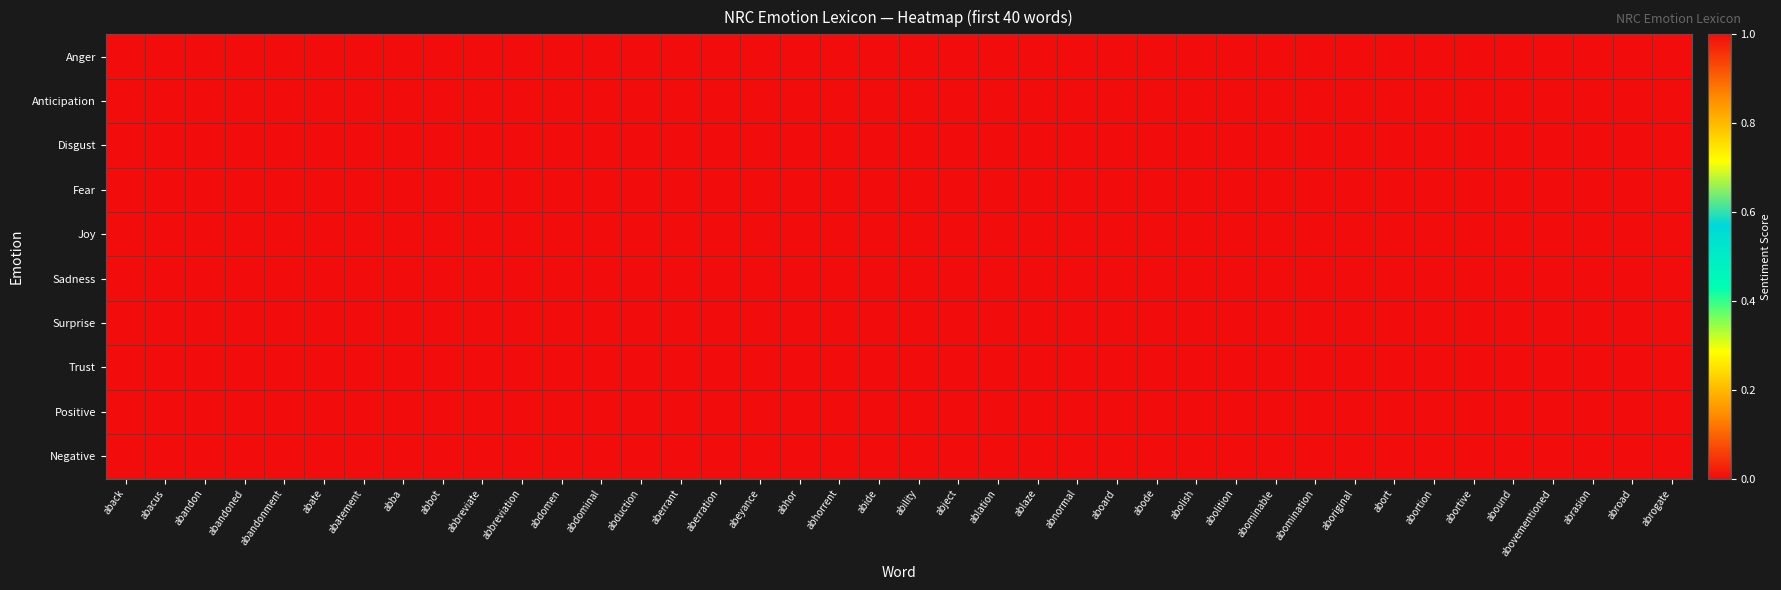

Reading right to left, extract all data points from this chart.

Anger: abrogate=0	abroad=0	abrasion=0	abovementioned=0	abound=0	abortive=0	abortion=0	abort=0	aboriginal=0	abomination=1	abominable=0	abolition=0	abolish=1	abode=0	aboard=0	abnormal=0	ablaze=0	ablation=0	abject=0	ability=0	abide=0	abhorrent=1	abhor=1	abeyance=0	aberration=0	aberrant=0	abduction=0	abdominal=0	abdomen=0	abbreviation=0	abbreviate=0	abbot=0	abba=0	abatement=0	abate=0	abandonment=1	abandoned=1	abandon=0	abacus=0	aback=0
Anticipation: abrogate=0	abroad=0	abrasion=0	abovementioned=0	abound=0	abortive=0	abortion=0	abort=0	aboriginal=0	abomination=0	abominable=0	abolition=0	abolish=0	abode=0	aboard=0	abnormal=0	ablaze=0	ablation=0	abject=0	ability=0	abide=0	abhorrent=0	abhor=0	abeyance=0	aberration=0	aberrant=0	abduction=0	abdominal=0	abdomen=0	abbreviation=0	abbreviate=0	abbot=0	abba=0	abatement=0	abate=0	abandonment=0	abandoned=0	abandon=0	abacus=0	aback=0
Disgust: abrogate=0	abroad=0	abrasion=0	abovementioned=0	abound=0	abortive=0	abortion=1	abort=0	aboriginal=0	abomination=1	abominable=1	abolition=0	abolish=0	abode=0	aboard=0	abnormal=1	ablaze=0	ablation=0	abject=1	ability=0	abide=0	abhorrent=1	abhor=1	abeyance=0	aberration=1	aberrant=0	abduction=0	abdominal=0	abdomen=0	abbreviation=0	abbreviate=0	abbot=0	abba=0	abatement=0	abate=0	abandonment=0	abandoned=0	abandon=0	abacus=0	aback=0
Fear: abrogate=0	abroad=0	abrasion=0	abovementioned=0	abound=0	abortive=0	abortion=1	abort=0	aboriginal=0	abomination=0	abominable=1	abolition=0	abolish=0	abode=0	aboard=0	abnormal=0	ablaze=0	ablation=0	abject=0	ability=0	abide=0	abhorrent=1	abhor=1	abeyance=0	aberration=0	aberrant=0	abduction=1	abdominal=0	abdomen=0	abbreviation=0	abbreviate=0	abbot=0	abba=0	abatement=0	abate=0	abandonment=1	abandoned=1	abandon=1	abacus=0	aback=0
Joy: abrogate=0	abroad=0	abrasion=0	abovementioned=0	abound=0	abortive=0	abortion=0	abort=0	aboriginal=0	abomination=0	abominable=0	abolition=0	abolish=0	abode=0	aboard=0	abnormal=0	ablaze=0	ablation=0	abject=0	ability=0	abide=0	abhorrent=0	abhor=0	abeyance=0	aberration=0	aberrant=0	abduction=0	abdominal=0	abdomen=0	abbreviation=0	abbreviate=0	abbot=0	abba=0	abatement=0	abate=0	abandonment=0	abandoned=0	abandon=0	abacus=0	aback=0
Sadness: abrogate=0	abroad=0	abrasion=0	abovementioned=0	abound=0	abortive=1	abortion=1	abort=0	aboriginal=0	abomination=0	abominable=0	abolition=0	abolish=0	abode=0	aboard=0	abnormal=0	ablaze=0	ablation=0	abject=0	ability=0	abide=0	abhorrent=0	abhor=0	abeyance=0	aberration=0	aberrant=0	abduction=1	abdominal=0	abdomen=0	abbreviation=0	abbreviate=0	abbot=0	abba=0	abatement=0	abate=0	abandonment=1	abandoned=1	abandon=1	abacus=0	aback=0
Surprise: abrogate=0	abroad=0	abrasion=0	abovementioned=0	abound=0	abortive=0	abortion=0	abort=0	aboriginal=0	abomination=0	abominable=0	abolition=0	abolish=0	abode=0	aboard=0	abnormal=0	ablaze=0	ablation=0	abject=0	ability=0	abide=0	abhorrent=0	abhor=0	abeyance=0	aberration=0	aberrant=0	abduction=1	abdominal=0	abdomen=0	abbreviation=0	abbreviate=0	abbot=0	abba=0	abatement=0	abate=0	abandonment=1	abandoned=0	abandon=0	abacus=0	aback=0
Trust: abrogate=0	abroad=0	abrasion=0	abovementioned=1	abound=0	abortive=0	abortion=0	abort=0	aboriginal=0	abomination=0	abominable=0	abolition=0	abolish=0	abode=0	aboard=0	abnormal=0	ablaze=0	ablation=0	abject=0	ability=0	abide=0	abhorrent=0	abhor=0	abeyance=0	aberration=0	aberrant=0	abduction=0	abdominal=0	abdomen=0	abbreviation=0	abbreviate=0	abbot=1	abba=0	abatement=0	abate=0	abandonment=0	abandoned=0	abandon=0	abacus=1	aback=0
Positive: abrogate=0	abroad=0	abrasion=0	abovementioned=1	abound=0	abortive=0	abortion=0	abort=0	aboriginal=0	abomination=0	abominable=0	abolition=0	abolish=0	abode=0	aboard=0	abnormal=0	ablaze=0	ablation=0	abject=0	ability=1	abide=0	abhorrent=0	abhor=0	abeyance=0	aberration=0	aberrant=0	abduction=0	abdominal=0	abdomen=0	abbreviation=0	abbreviate=0	abbot=0	abba=1	abatement=0	abate=0	abandonment=0	abandoned=0	abandon=0	abacus=0	aback=0
Negative: abrogate=1	abroad=0	abrasion=1	abovementioned=0	abound=0	abortive=1	abortion=1	abort=1	aboriginal=0	abomination=1	abominable=1	abolition=1	abolish=1	abode=0	aboard=0	abnormal=1	ablaze=0	ablation=0	abject=1	ability=0	abide=0	abhorrent=1	abhor=1	abeyance=0	aberration=1	aberrant=1	abduction=1	abdominal=0	abdomen=0	abbreviation=0	abbreviate=0	abbot=0	abba=0	abatement=0	abate=0	abandonment=1	abandoned=1	abandon=1	abacus=0	aback=0